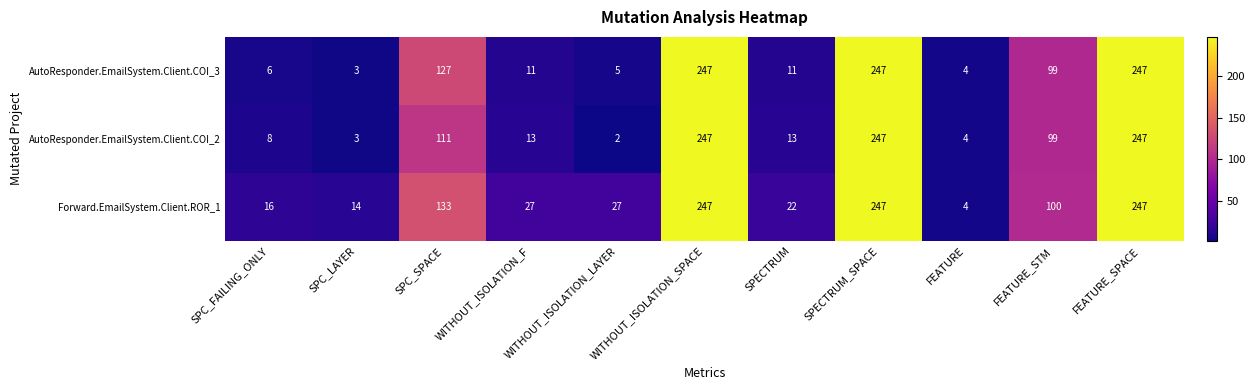

Where is Forward.EmailSystem.Client.ROR_1 nearest to the value 125?

SPC_SPACE